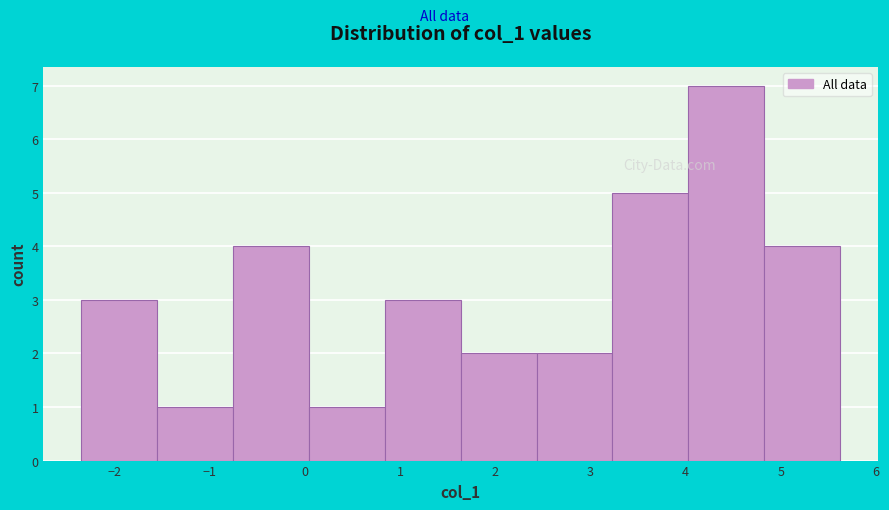

Which range on the x-axis has the tallest bar?

4.0 to 4.8